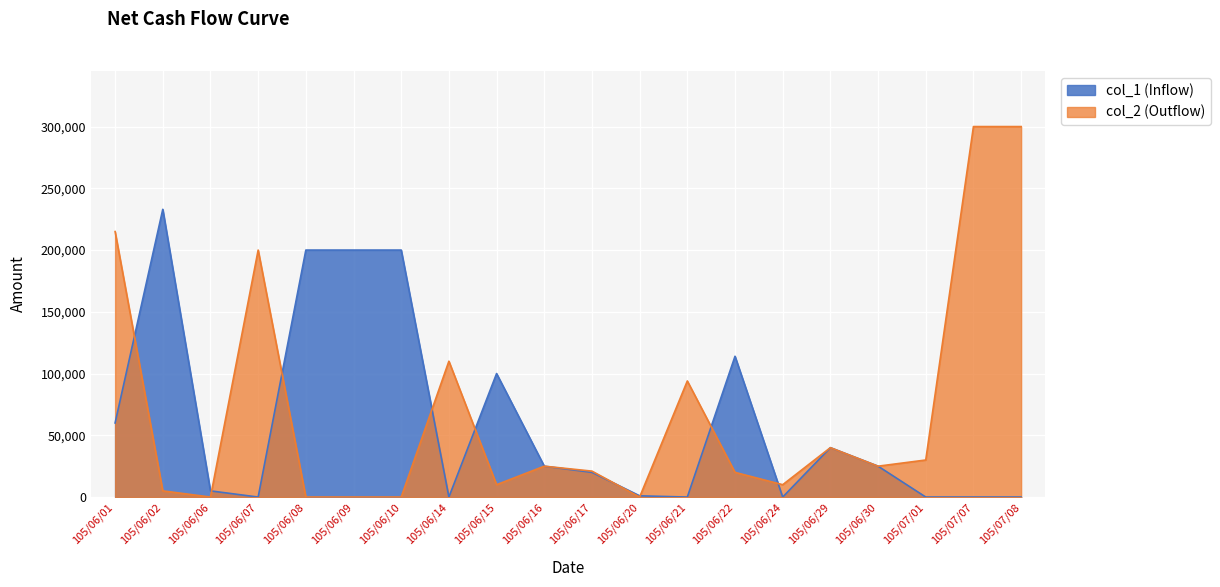

At which category is the sum across all series the highest?

105/07/07